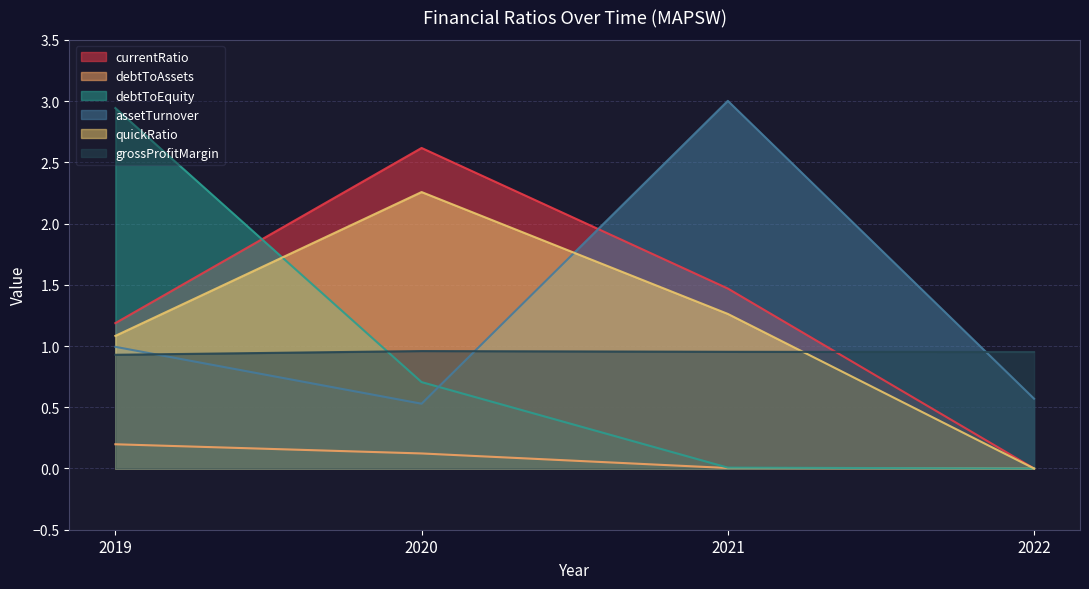

Where is grossProfitMargin nearest to the value 0?

2019